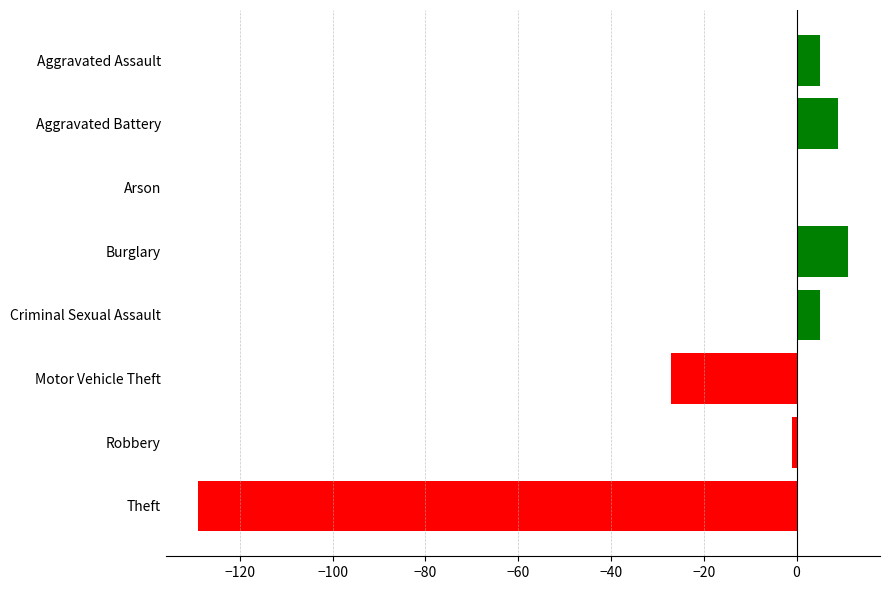

Reading top to bottom, transcribe all the data shown in this chart.

Aggravated Assault=5	Aggravated Battery=9	Arson=0	Burglary=11	Criminal Sexual Assault=5	Motor Vehicle Theft=-27	Robbery=-1	Theft=-129